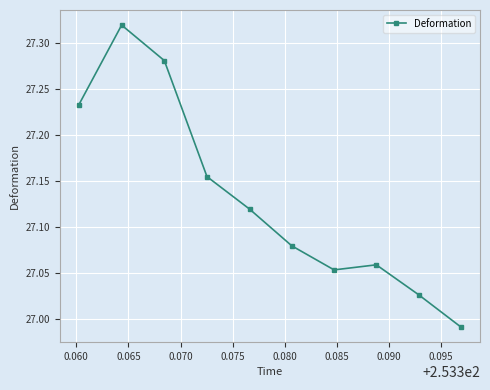

Does the chart display data point markers on the line(s)?

Yes